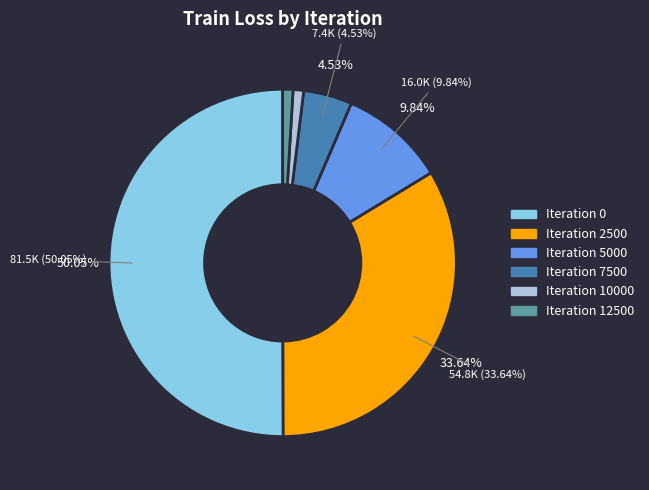

Combined, what portion of the pie is 0 and 7500?

54.6%